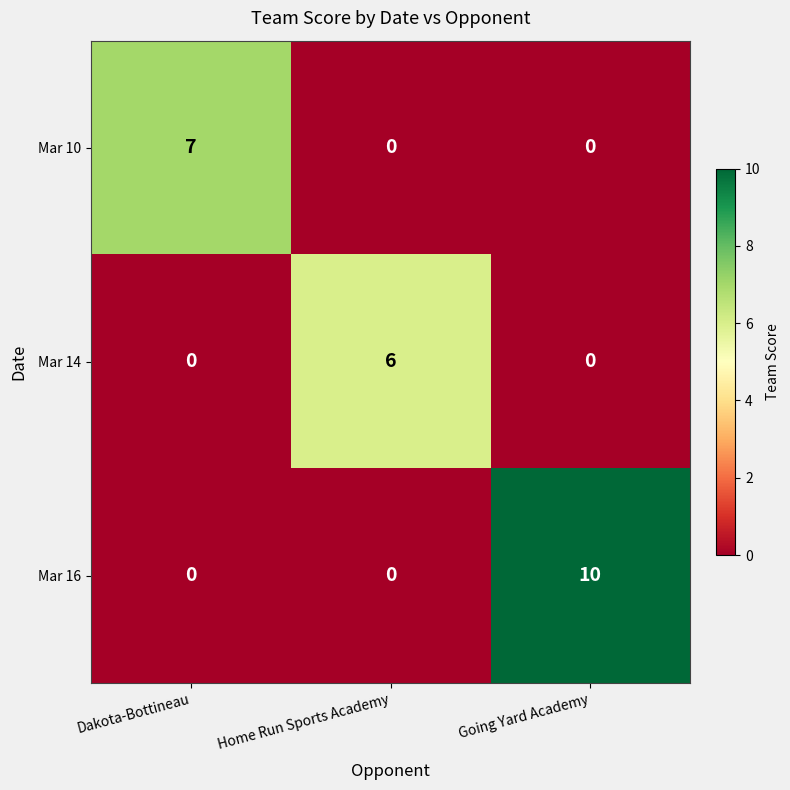

At how many categories does at least one series exceed 9?

1